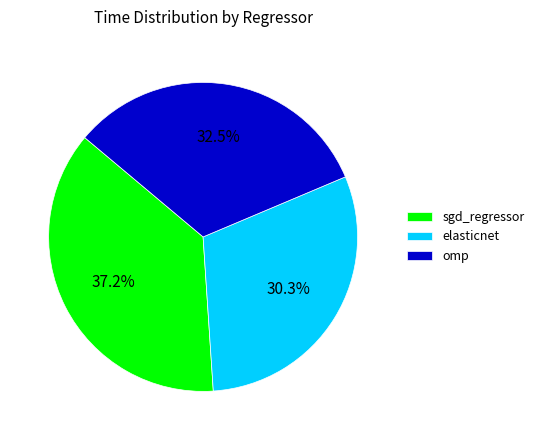

To the nearest percent, what is the difference between the largest and smallest slice percentages?

7%